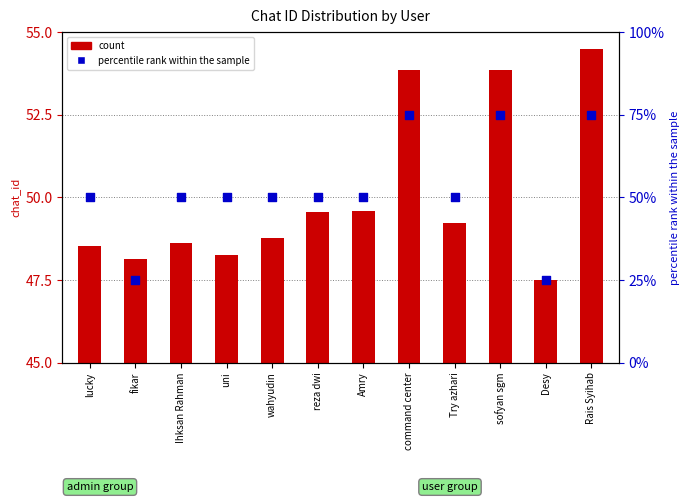

Between sofyan sgm and Try azhari, which is larger?

sofyan sgm